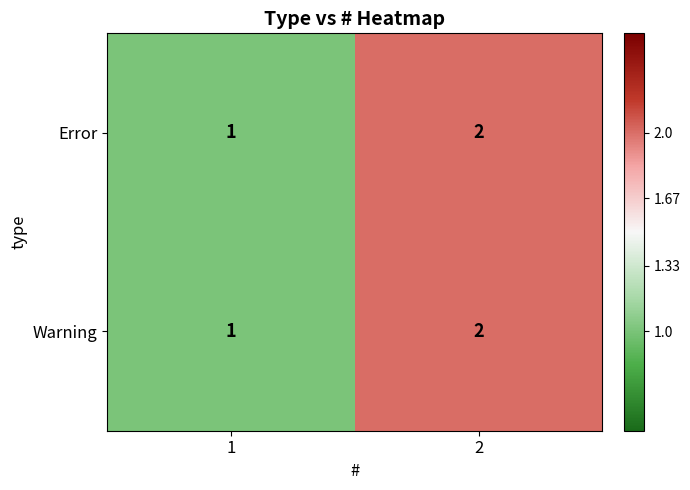

How many data points does each series have?

2